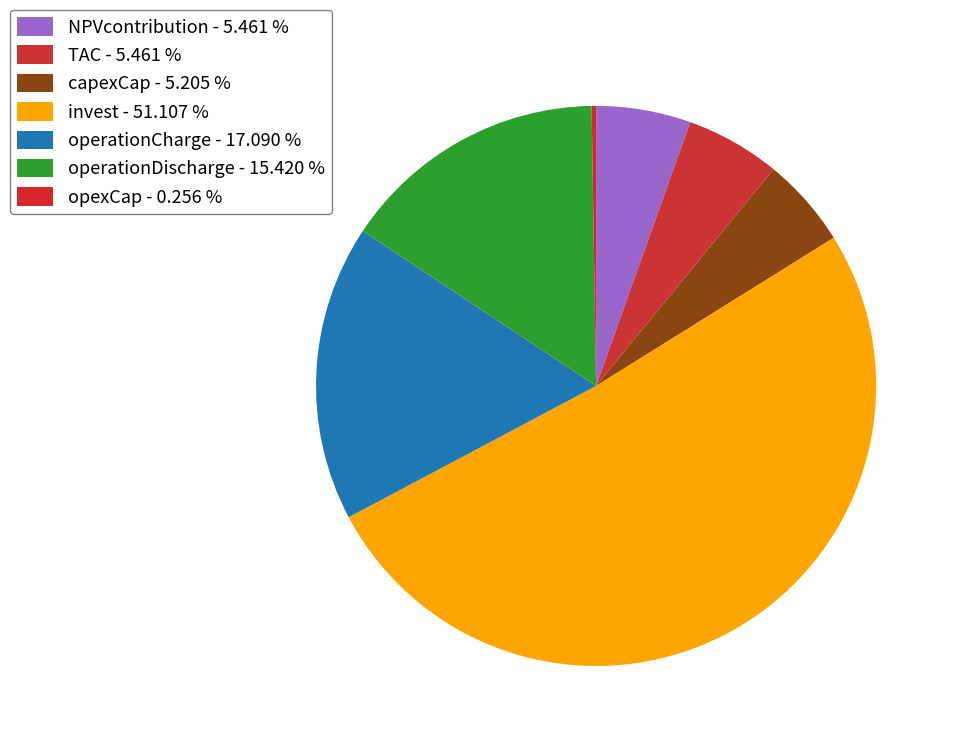

How many segments does this pie chart have?

7